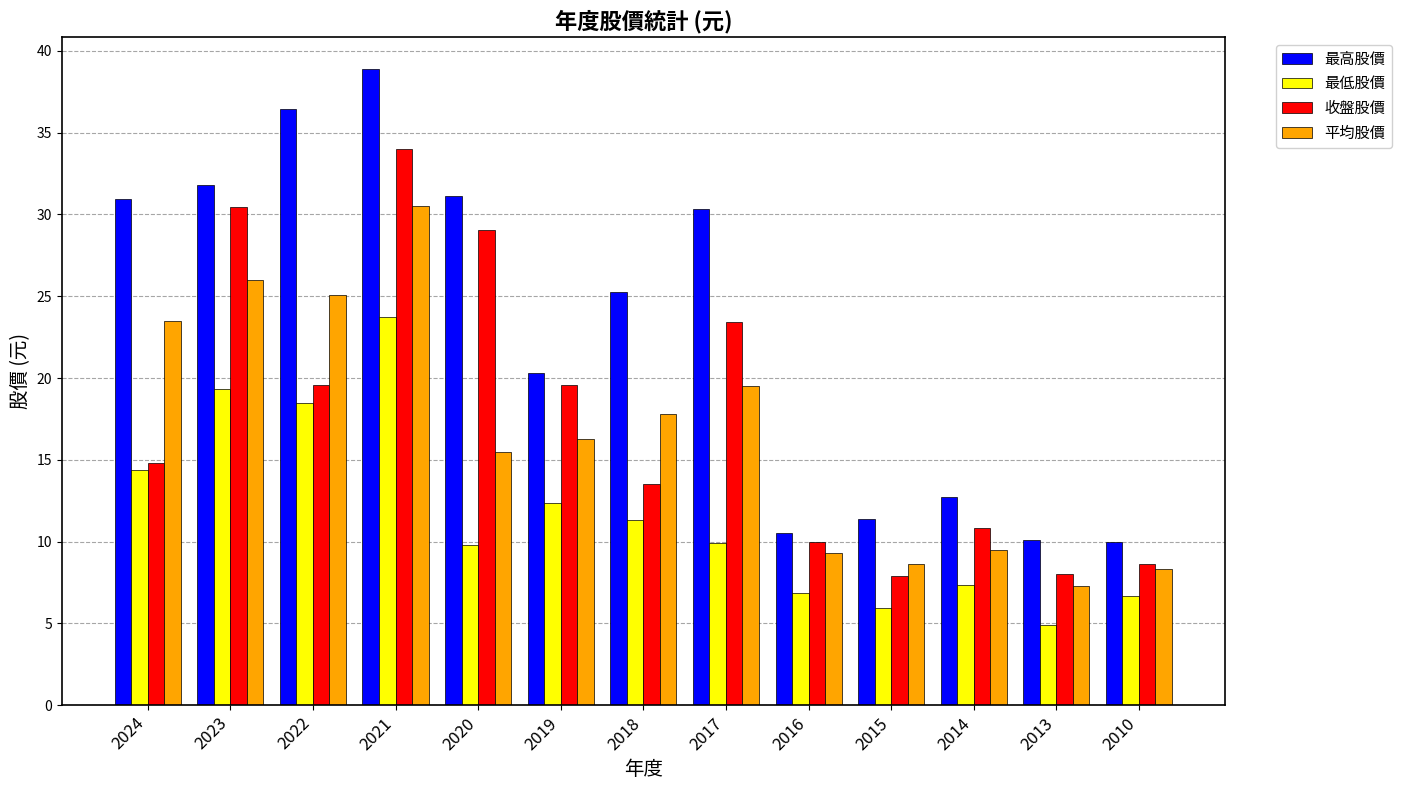

What is the value of the 最高股價 bar at the 3rd from the left?

36.5